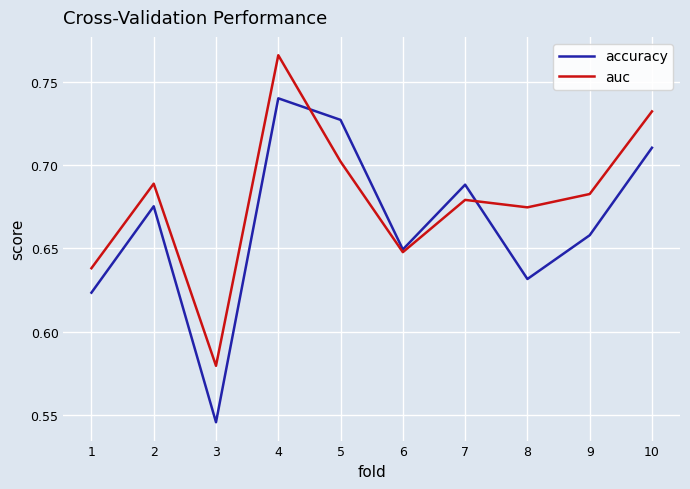

List the labels in order of auc value, smallest first.

3, 1, 6, 8, 7, 9, 2, 5, 10, 4